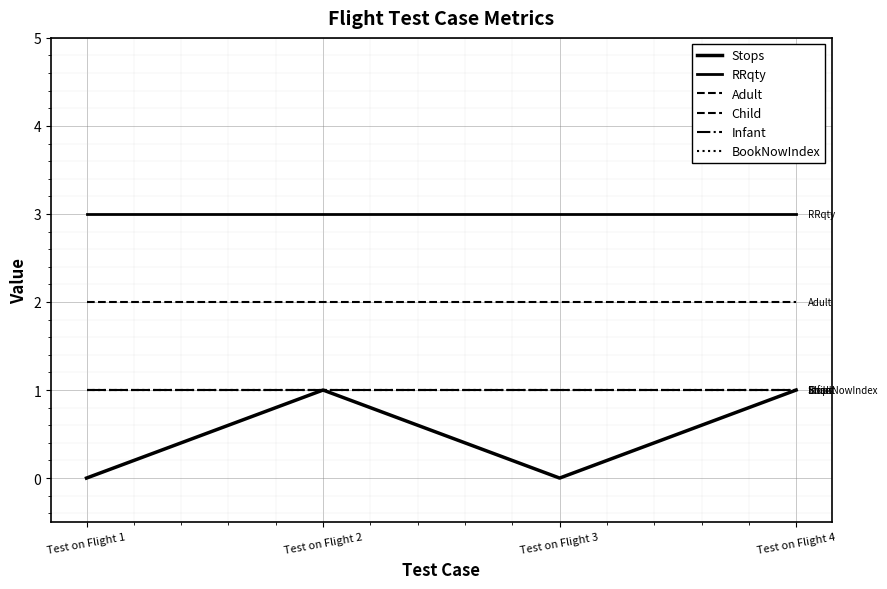

What is the spread (max minus min) of values at Test on Flight 4?

2